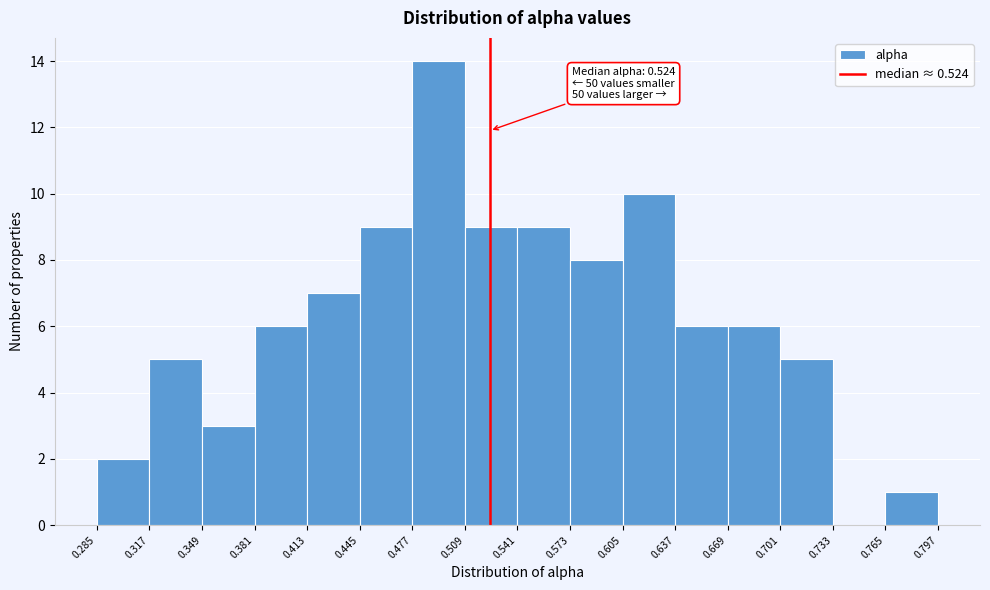

Over which range of the x-axis is the bar tallest?

0.477 to 0.509